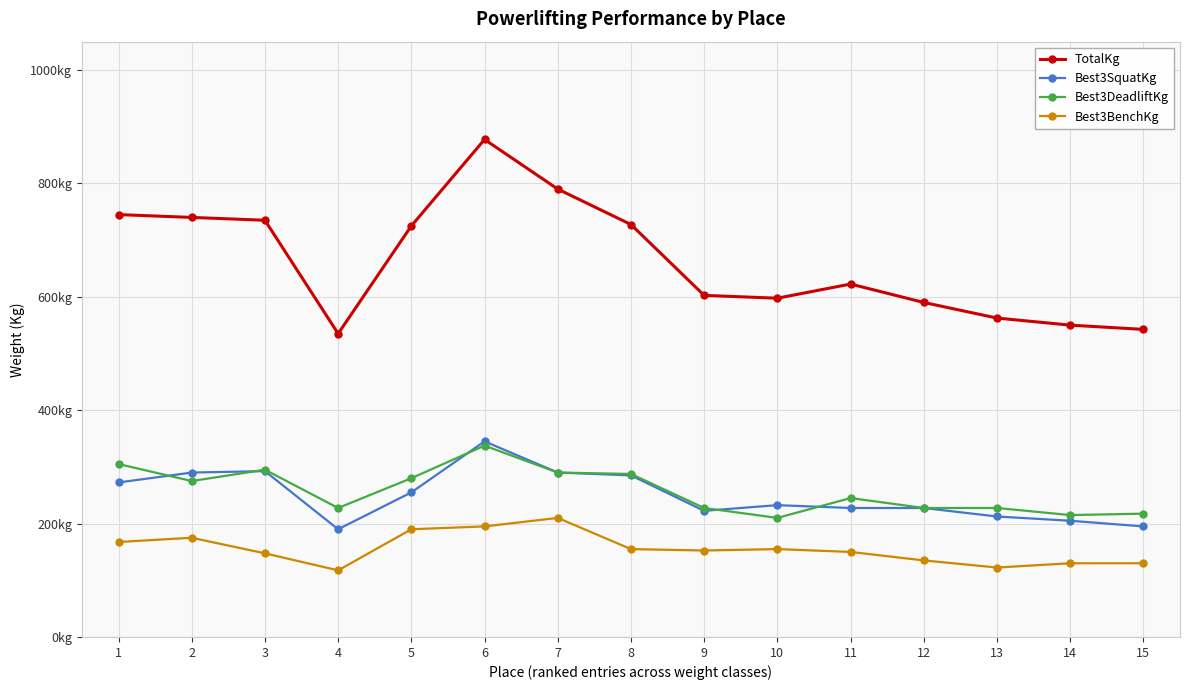

Reading left to right, extract all data points from this chart.

TotalKg: 745.0	740.0	735.0	535.0	725.0	877.5	790.0	727.5	602.5	597.5	622.5	590.0	562.5	550.0	542.5
Best3SquatKg: 272.5	290.0	292.5	190.0	255.0	345.0	290.0	285.0	222.5	232.5	227.5	227.5	212.5	205.0	195.0
Best3DeadliftKg: 305.0	275.0	295.0	227.5	280.0	337.5	290.0	287.5	227.5	210.0	245.0	227.5	227.5	215.0	217.5
Best3BenchKg: 167.5	175.0	147.5	117.5	190.0	195.0	210.0	155.0	152.5	155.0	150.0	135.0	122.5	130.0	130.0